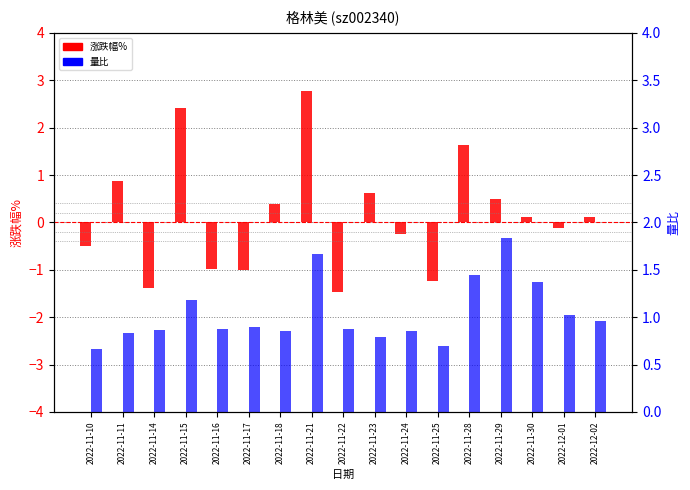

Is it true that 量比 equals 0.5 at 2022-12-02?

False